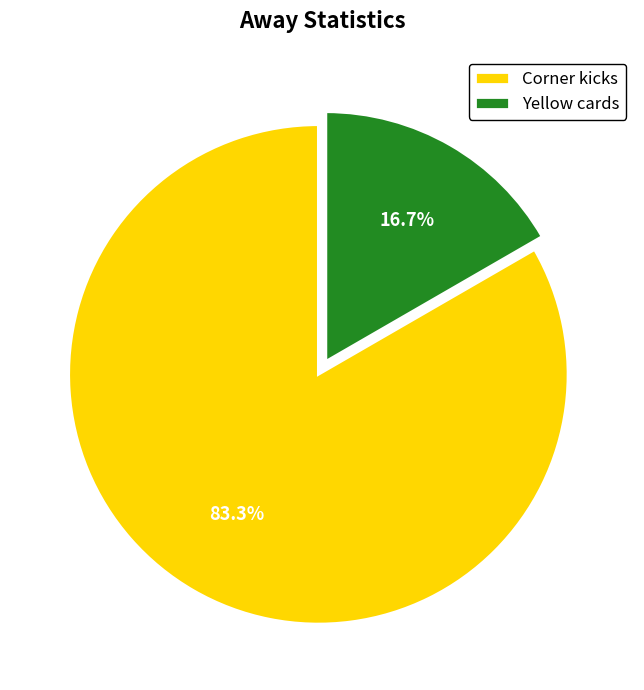

What is the ratio of the value at Corner kicks to the value at Yellow cards?

5.0